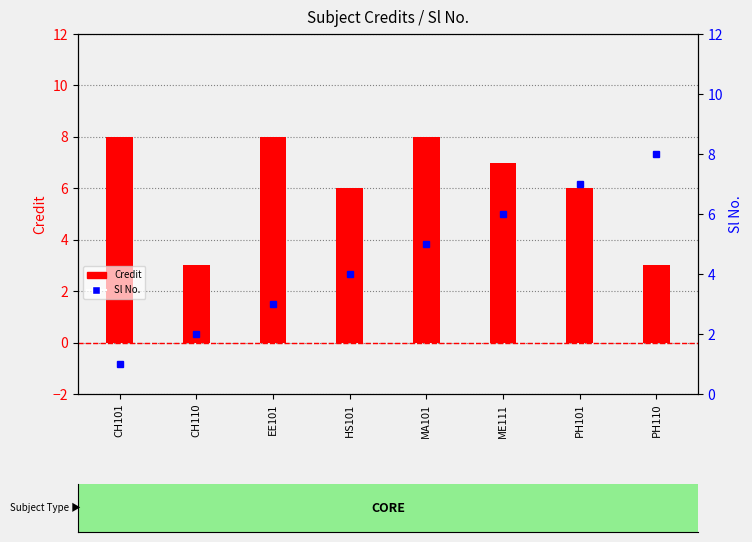

What is the total value across all series at HS101?

10